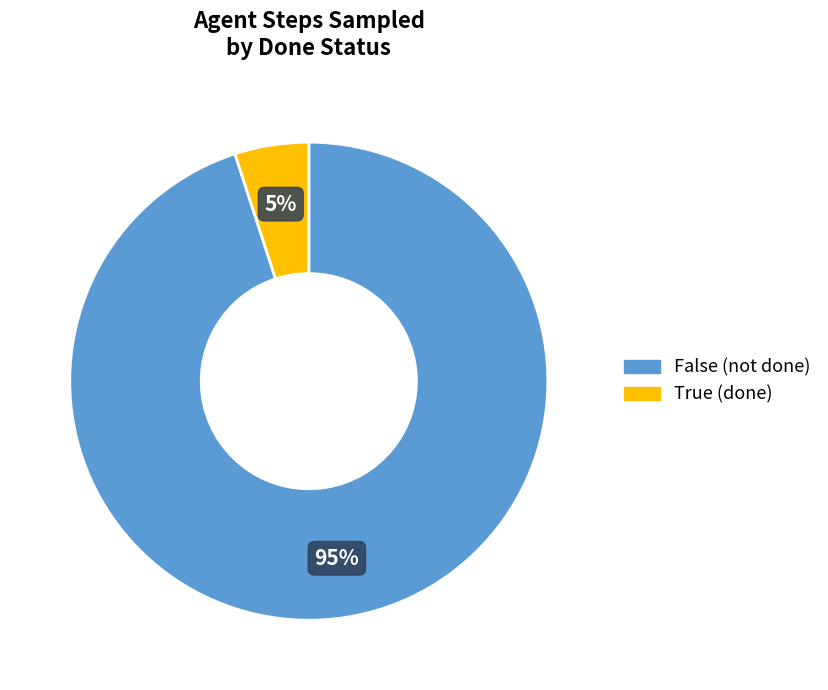

The True slice represents 19% of the pie. True or false?

False